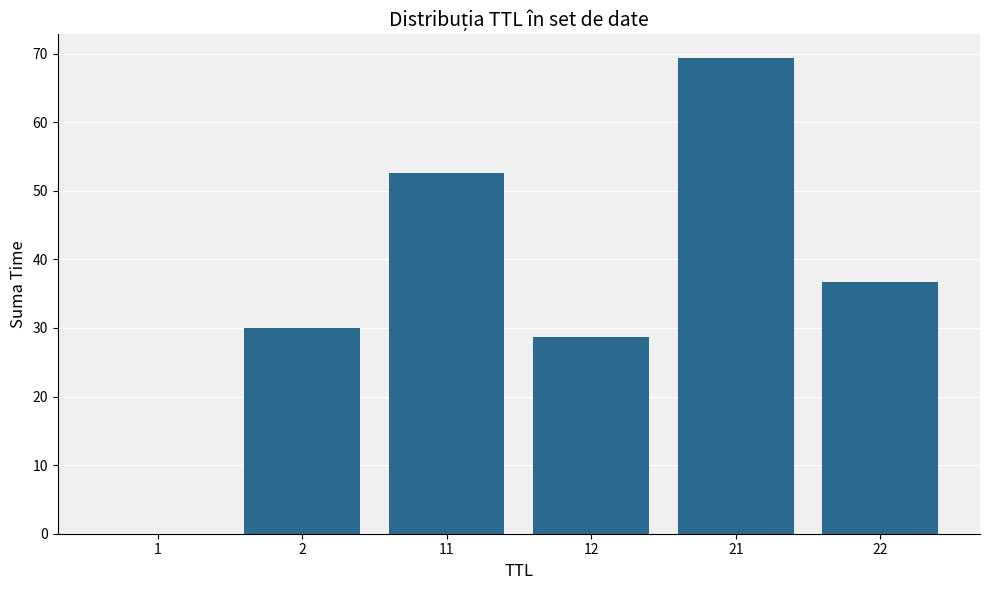

Count the number of data series in this chart.

1